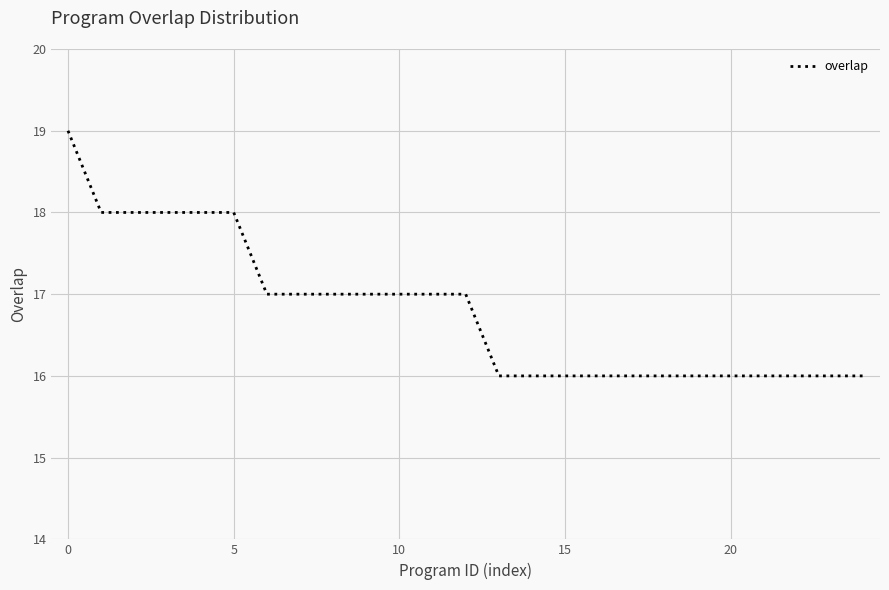

How many lines are shown in the chart?

1